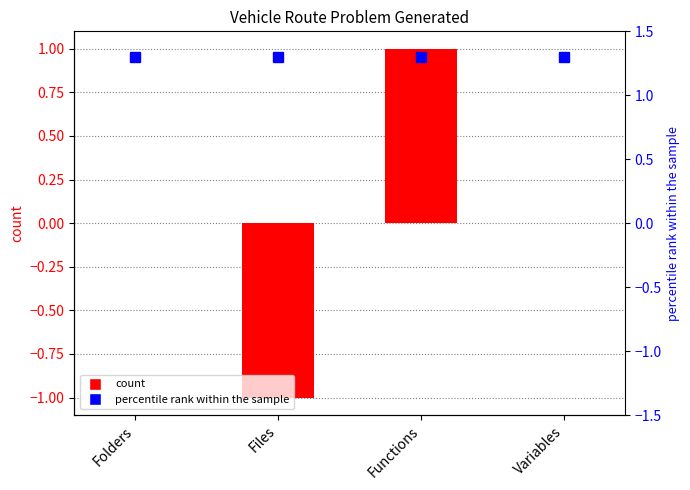

Between Variables and Folders, which is larger?

Variables